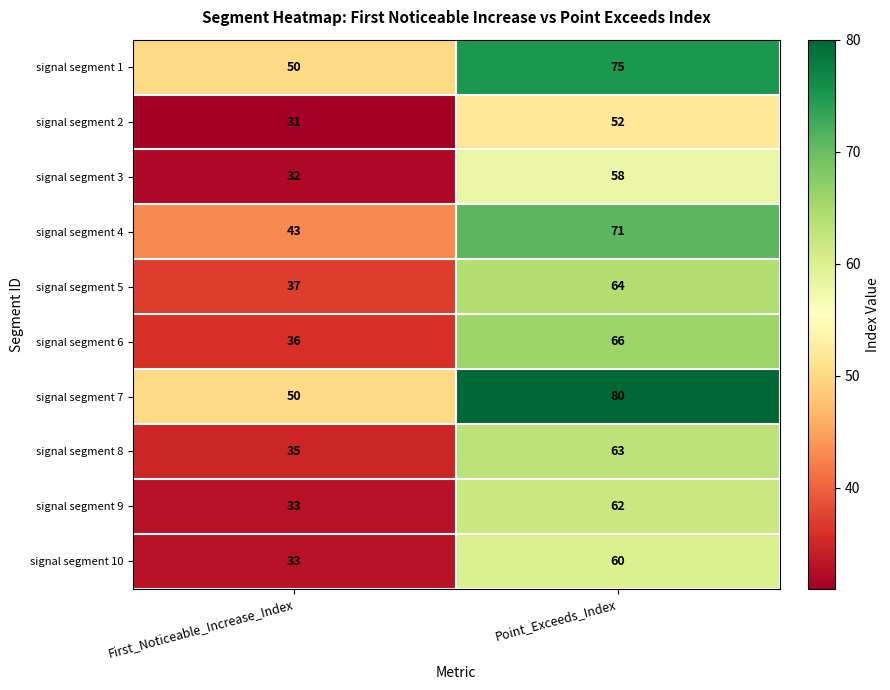

Count the number of data series in this chart.

10